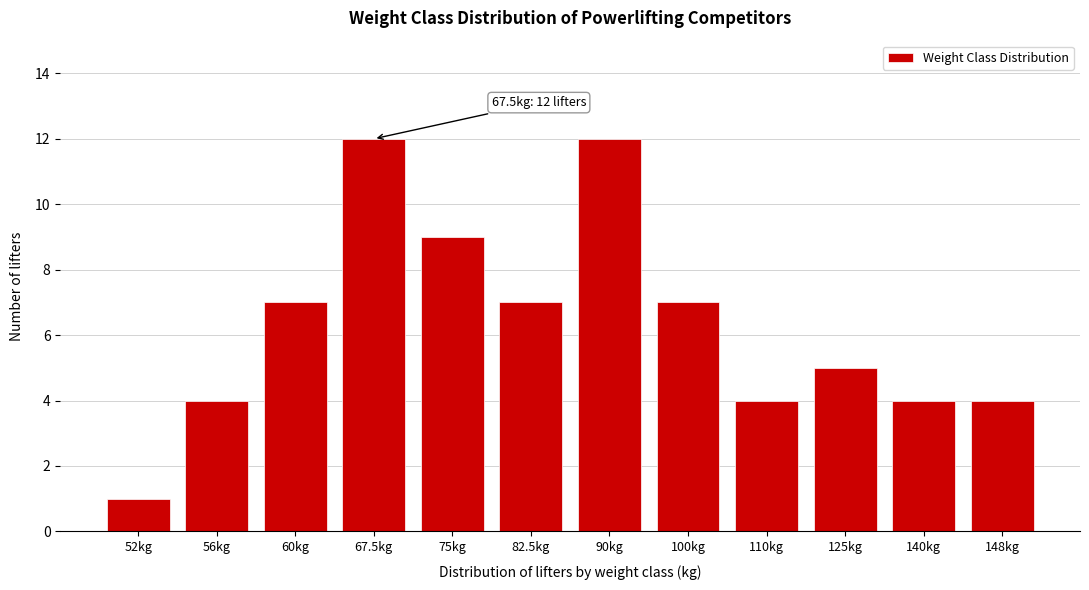

Reading left to right, extract all data points from this chart.

1	4	7	12	9	7	12	7	4	5	4	4